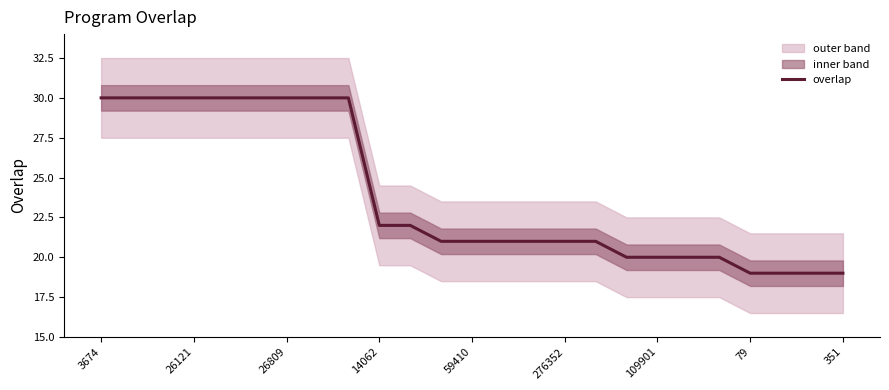

What is the minimum value for overlap?

19